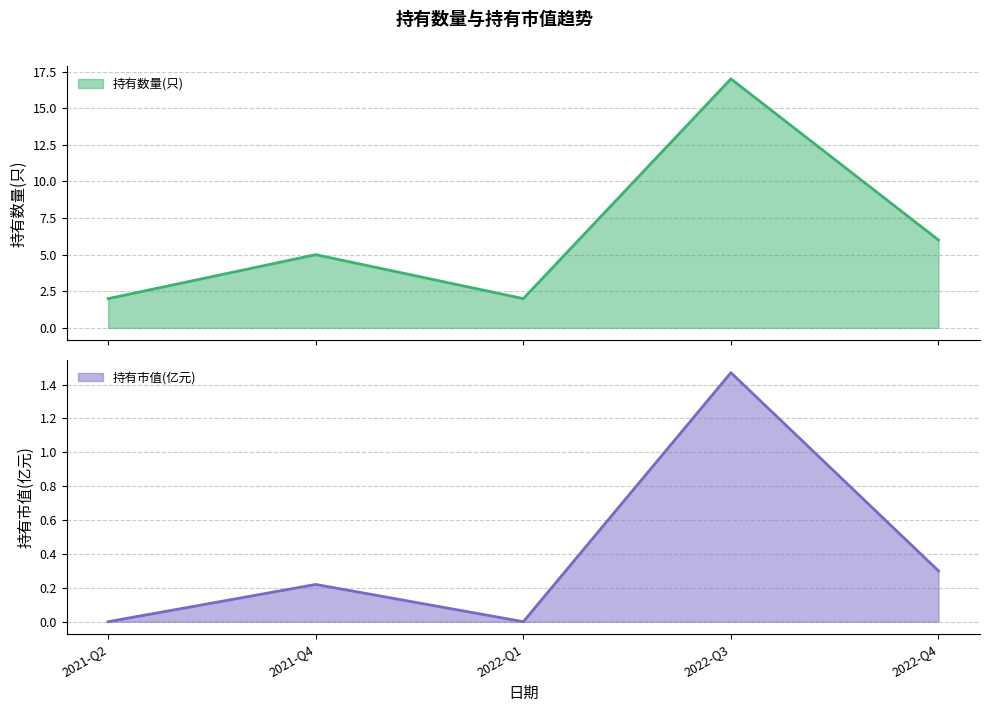

Which category has the lowest value across all series?

2021-Q2